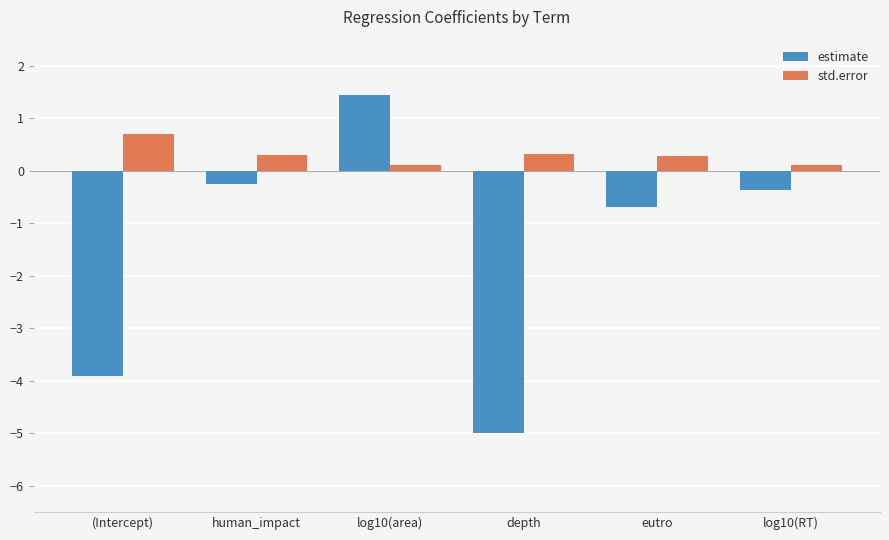

Which series changed the most between (Intercept) and depth?

estimate